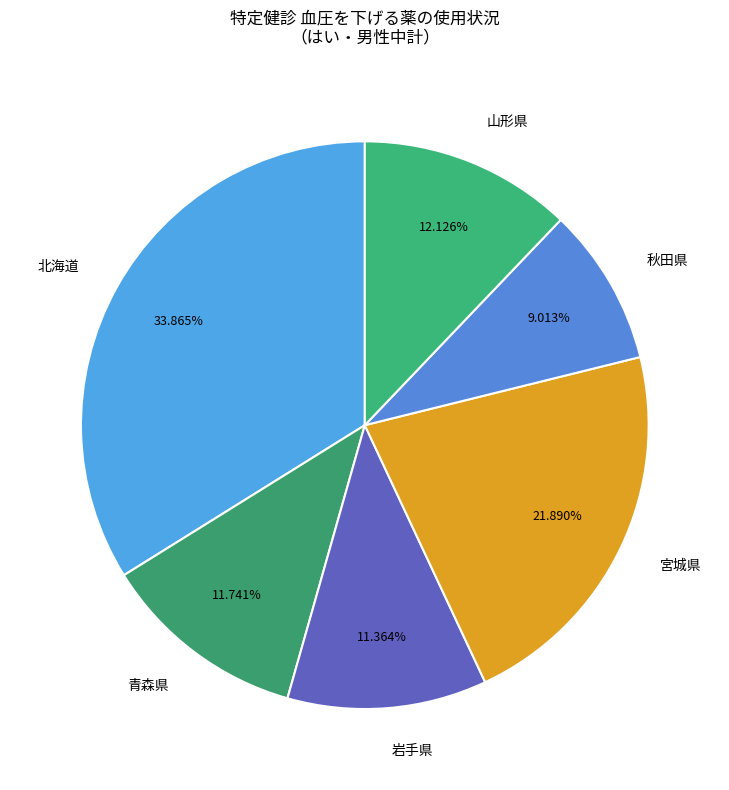

Which slice is the smallest?

秋田県 はい